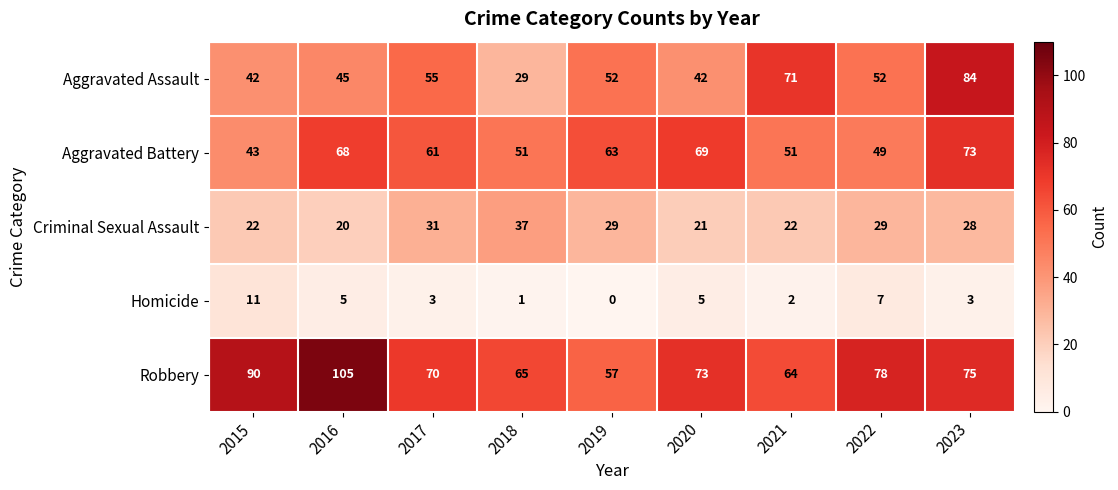

The Criminal Sexual Assault series shows 29 at 2019. True or false?

True